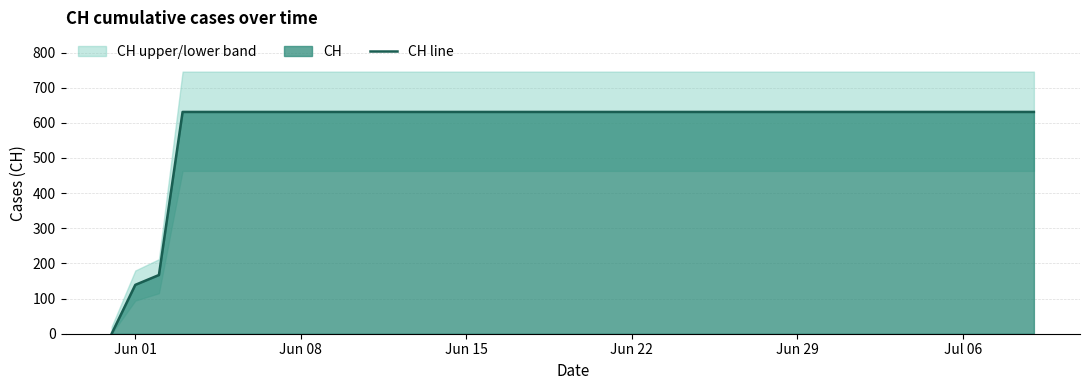

How many lines are shown in the chart?

1